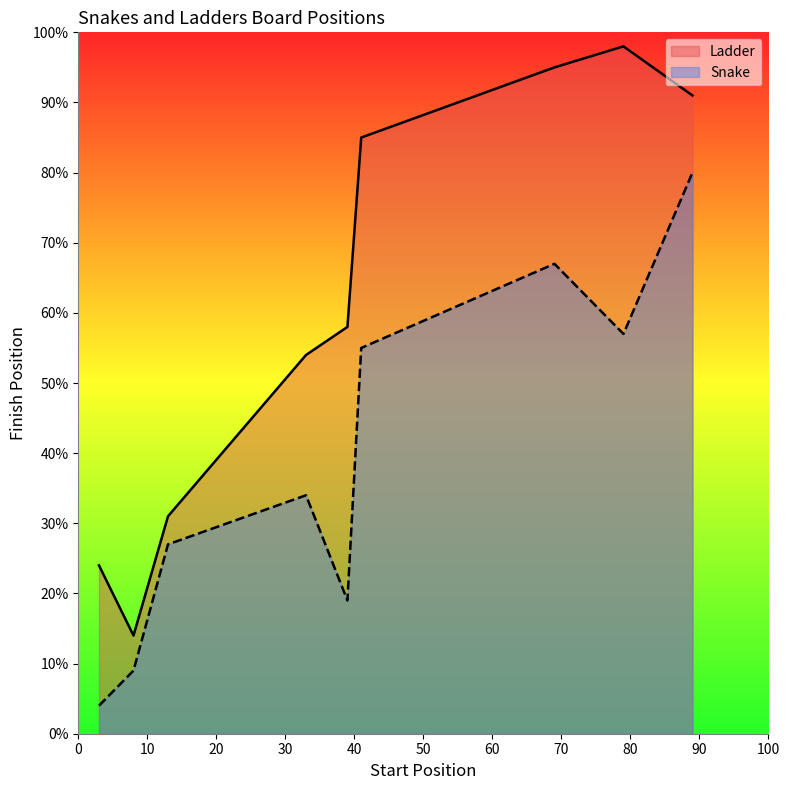

What is the difference between the Snake values at 69 and 89?

13